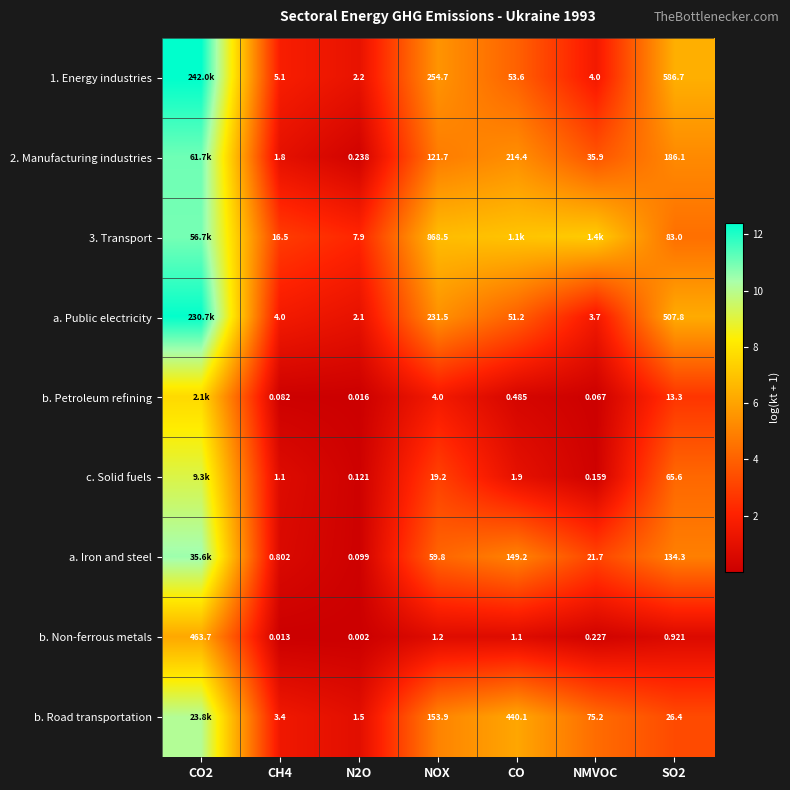

What is the difference between the highest and lowest values at CH4?

16.5